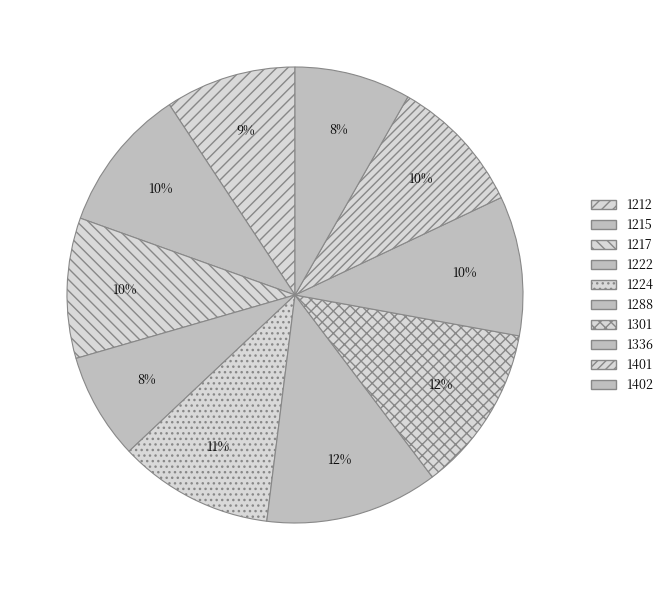

What is the total percentage of 1402 and 1336?

18.1%